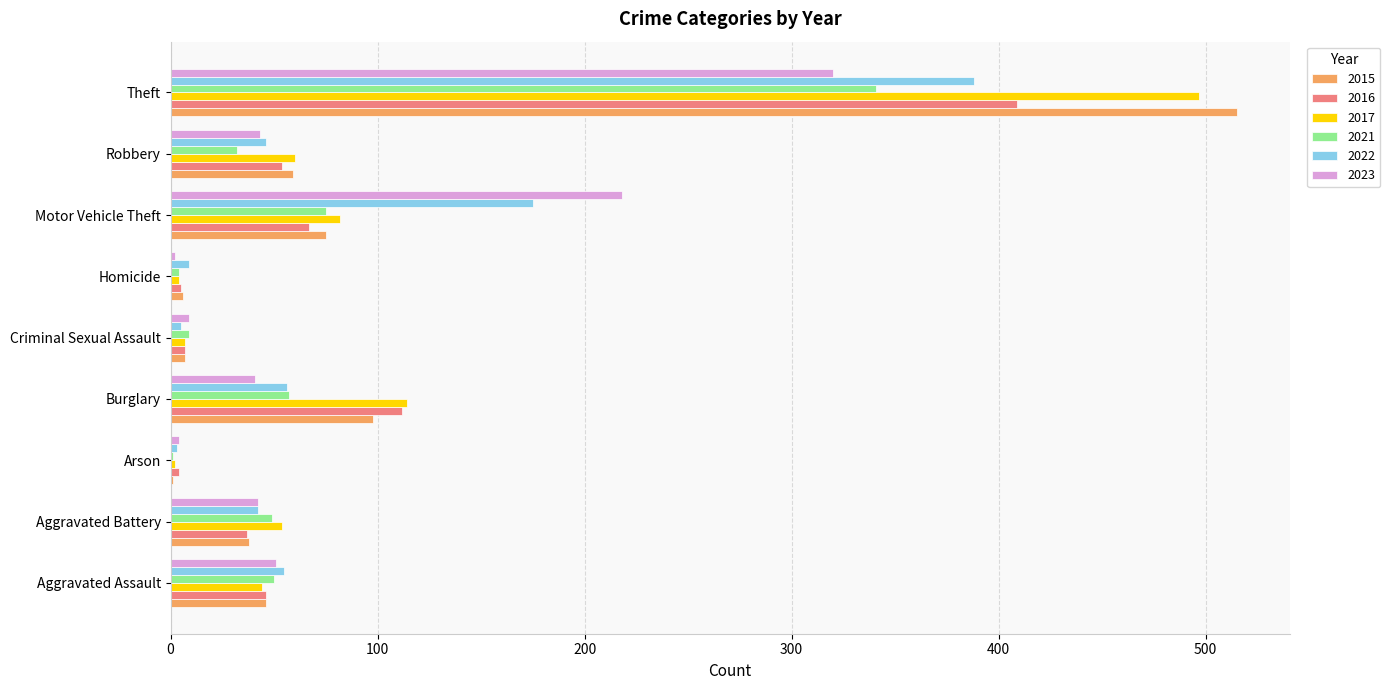

What is the total value across all series at Robbery?

294